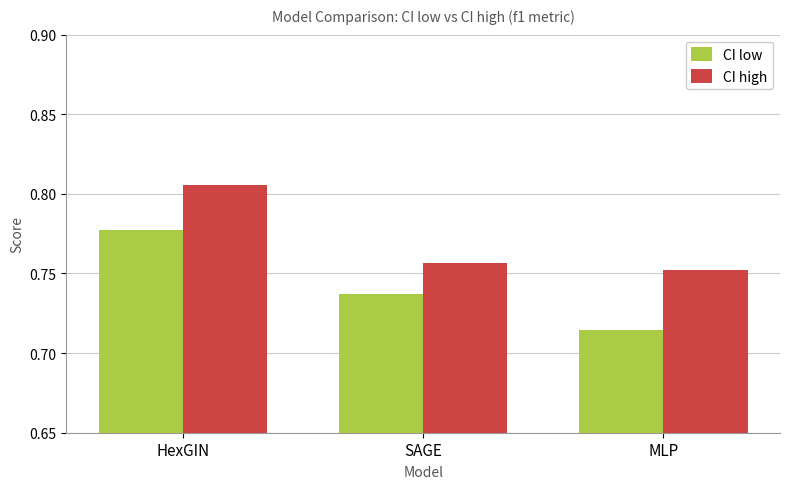

At which category is the sum across all series the highest?

HexGIN